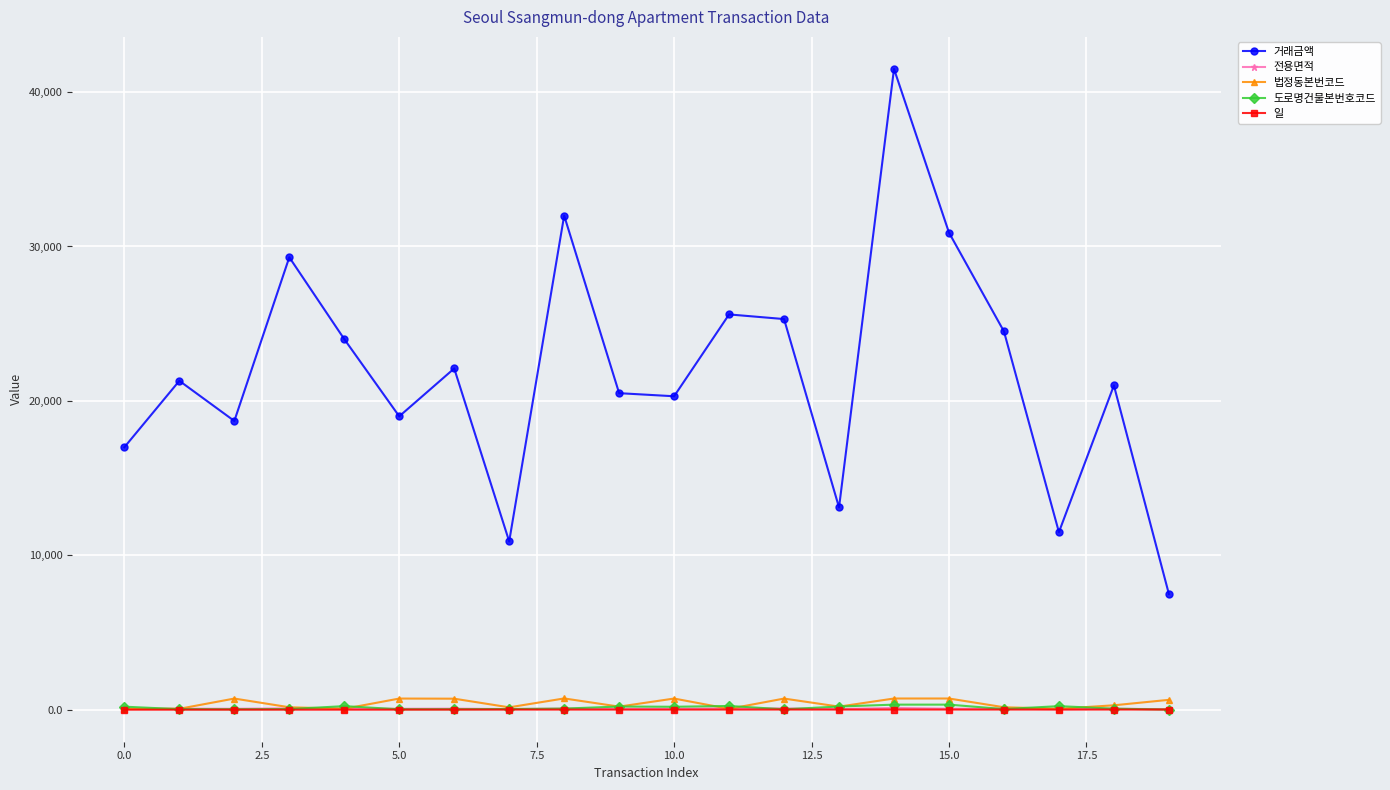

True or false: 도로명건물본번호코드 and 거래금액 cross at least once.

False